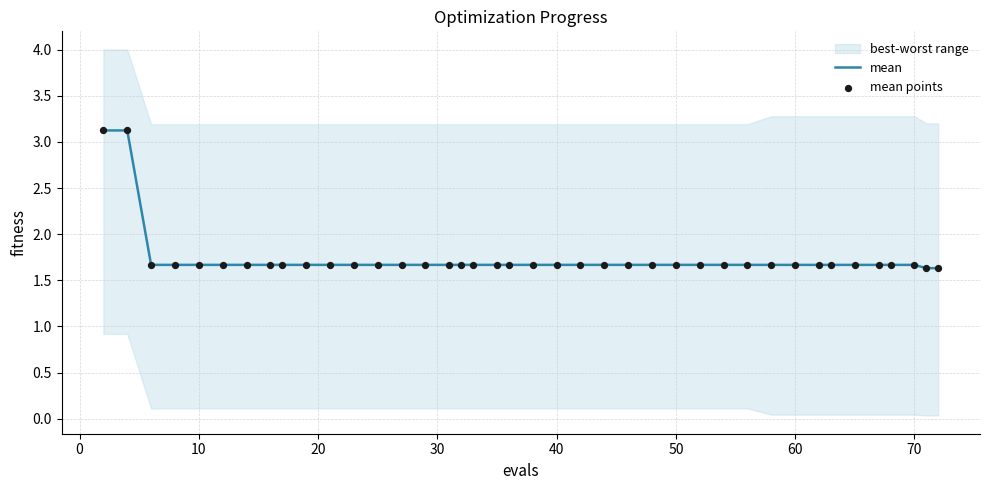

Which series has the largest total across all categories?

mean